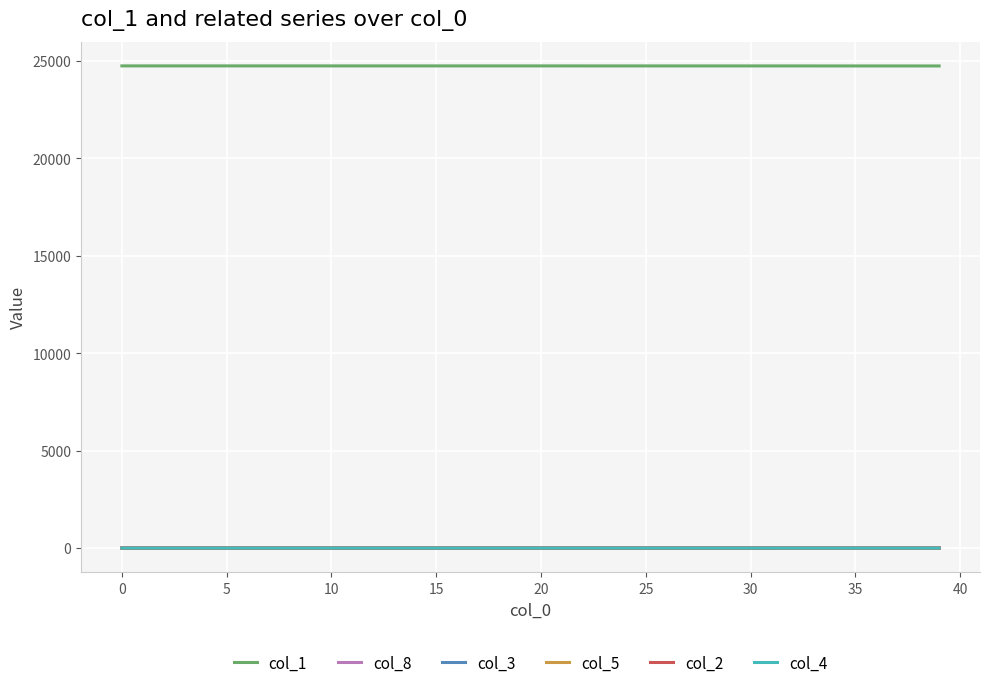

Which series has the largest total across all categories?

col_1